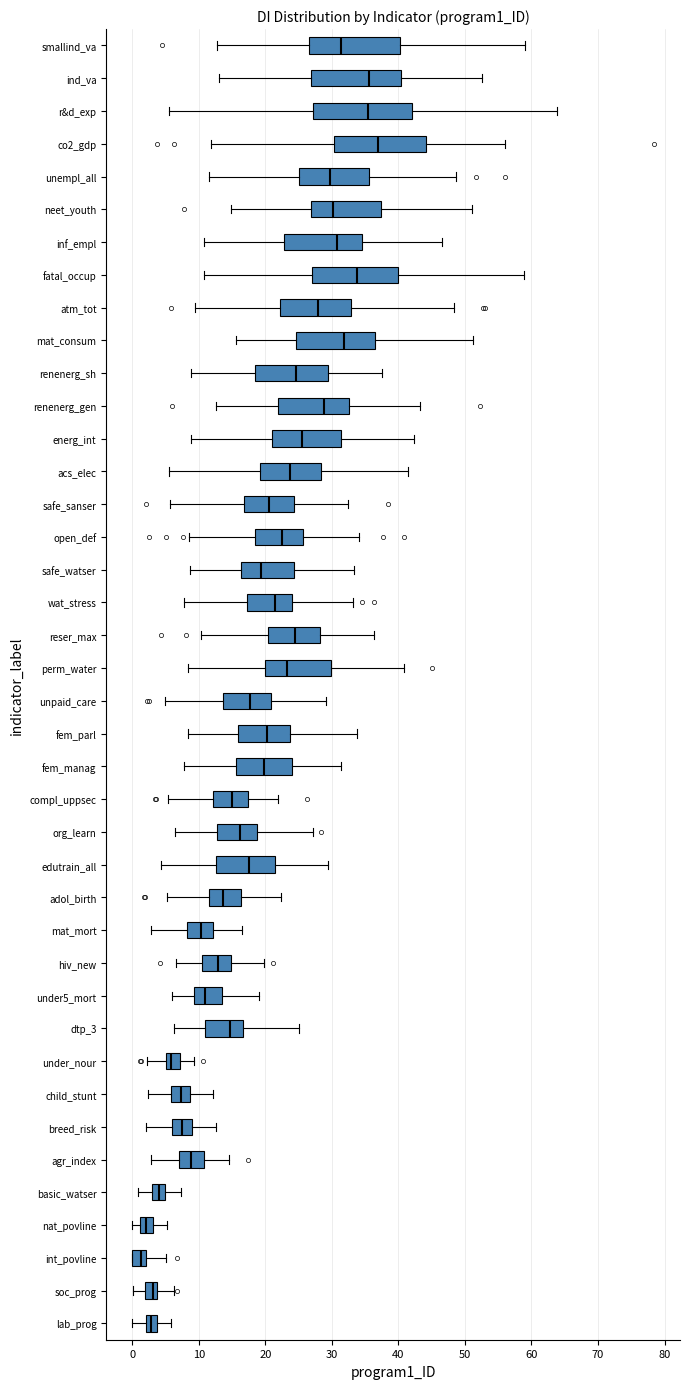

Reading bottom to top, read every box against the x-axis: the position of its median line, the range the box covers, and the ends of its whiskers. The values are not printed on the chart, so give them approximately, as read against the axis.

lab_prog: median 3, box 2 to 4, whiskers 0 to 6
soc_prog: median 3, box 2 to 4, whiskers 0 to 6
int_povline: median 1, box 0 to 2, whiskers 0 to 5
nat_povline: median 2, box 1 to 3, whiskers 0 to 5
basic_watser: median 4, box 3 to 5, whiskers 1 to 7
agr_index: median 9, box 7 to 11, whiskers 3 to 15
breed_risk: median 7, box 6 to 9, whiskers 2 to 13
child_stunt: median 7, box 6 to 9, whiskers 2 to 12
under_nour: median 6, box 5 to 7, whiskers 2 to 9
dtp_3: median 15, box 11 to 17, whiskers 6 to 25
under5_mort: median 11, box 9 to 13, whiskers 6 to 19
hiv_new: median 13, box 11 to 15, whiskers 7 to 20
mat_mort: median 10, box 8 to 12, whiskers 3 to 16
adol_birth: median 14, box 12 to 16, whiskers 5 to 22
edutrain_all: median 18, box 13 to 21, whiskers 4 to 29
org_learn: median 16, box 13 to 19, whiskers 6 to 27
compl_uppsec: median 15, box 12 to 17, whiskers 5 to 22
fem_manag: median 20, box 16 to 24, whiskers 8 to 31
fem_parl: median 20, box 16 to 24, whiskers 8 to 34
unpaid_care: median 18, box 14 to 21, whiskers 5 to 29
perm_water: median 23, box 20 to 30, whiskers 8 to 41
reser_max: median 25, box 20 to 28, whiskers 10 to 36
wat_stress: median 21, box 17 to 24, whiskers 8 to 33
safe_watser: median 19, box 16 to 24, whiskers 9 to 33
open_def: median 23, box 18 to 26, whiskers 9 to 34
safe_sanser: median 21, box 17 to 24, whiskers 6 to 32
acs_elec: median 24, box 19 to 28, whiskers 6 to 41
energ_int: median 25, box 21 to 31, whiskers 9 to 42
renenerg_gen: median 29, box 22 to 33, whiskers 13 to 43
renenerg_sh: median 25, box 18 to 29, whiskers 9 to 38
mat_consum: median 32, box 25 to 37, whiskers 16 to 51
atm_tot: median 28, box 22 to 33, whiskers 9 to 48
fatal_occup: median 34, box 27 to 40, whiskers 11 to 59
inf_empl: median 31, box 23 to 35, whiskers 11 to 47
neet_youth: median 30, box 27 to 37, whiskers 15 to 51
unempl_all: median 30, box 25 to 36, whiskers 12 to 49
co2_gdp: median 37, box 30 to 44, whiskers 12 to 56
r&d_exp: median 35, box 27 to 42, whiskers 6 to 64
ind_va: median 36, box 27 to 40, whiskers 13 to 53
smallind_va: median 31, box 27 to 40, whiskers 13 to 59